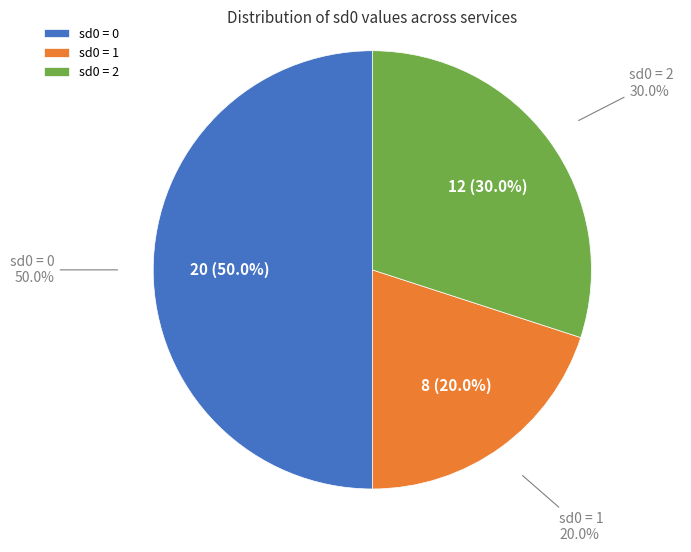

True or false: 37 accounts for 1% of the total.

False